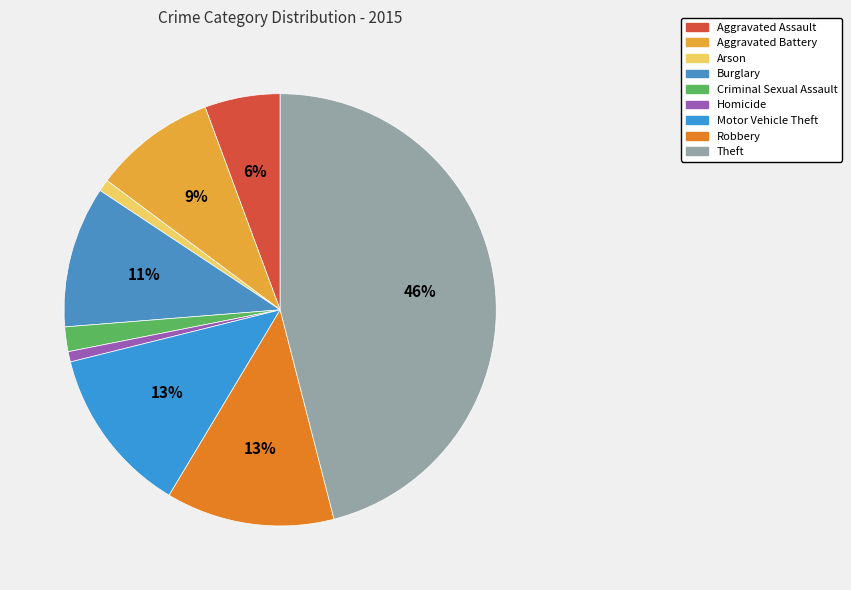

To the nearest percent, what portion does Aggravated Battery represent?

9%